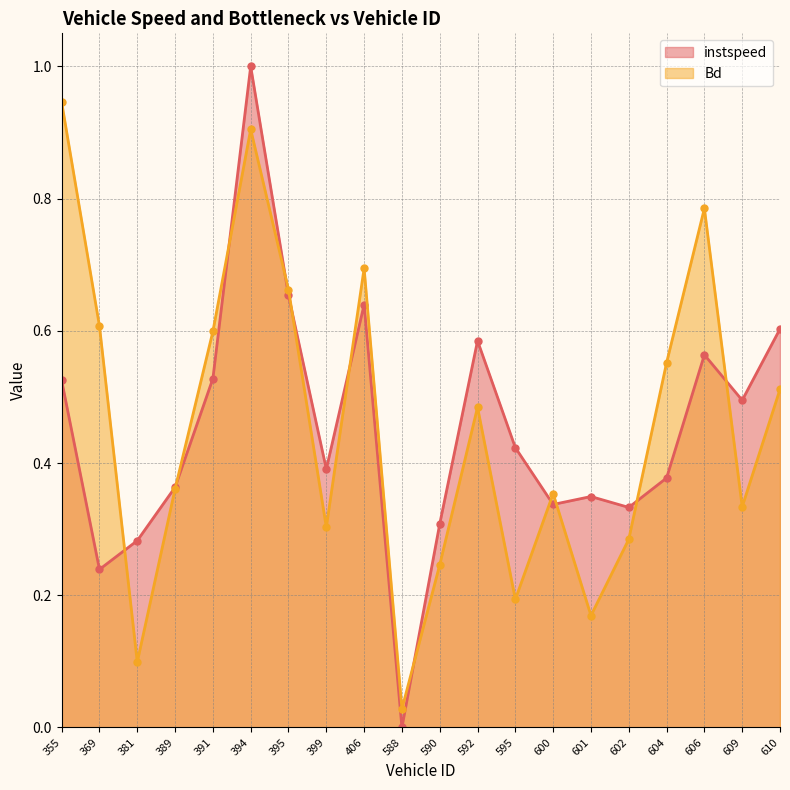

Rank the series at 394 from highest to lowest value.

instspeed, Bd